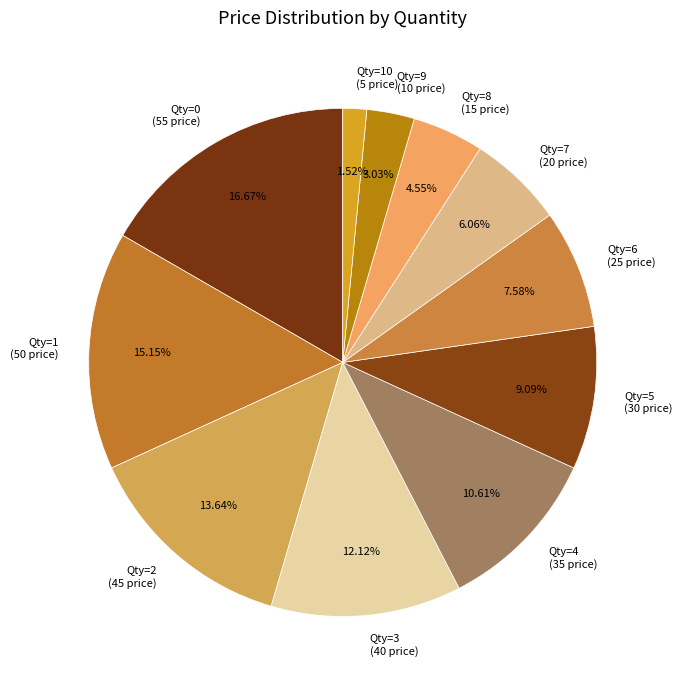

Combined, do Qty=10 (5 price) and Qty=5 (30 price) account for over 50%?

No